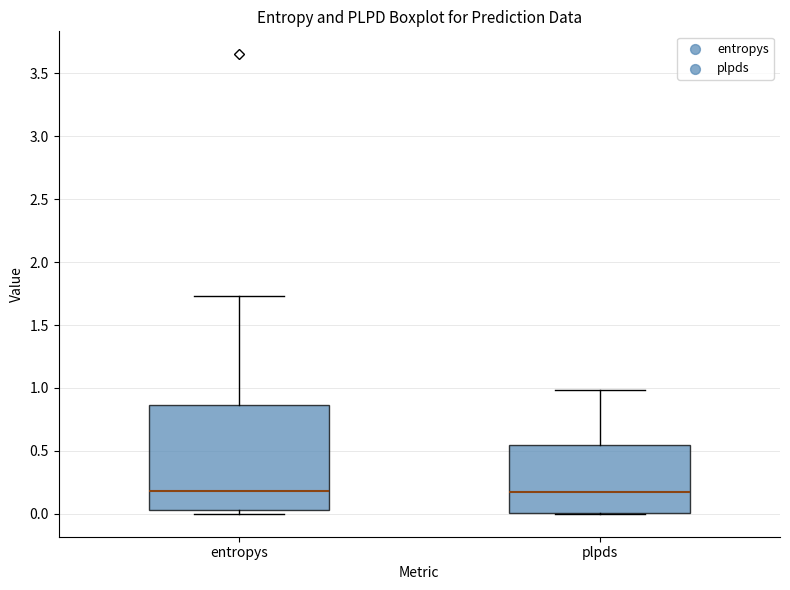

Which box is the tallest, from its lower edge to its upper edge?

entropys